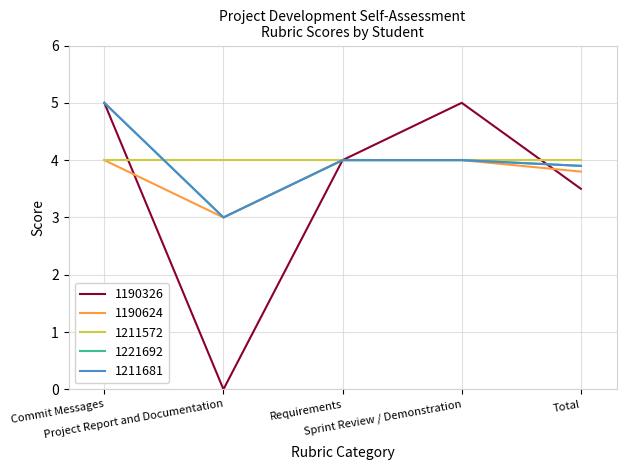

Does the chart have visible grid lines?

Yes